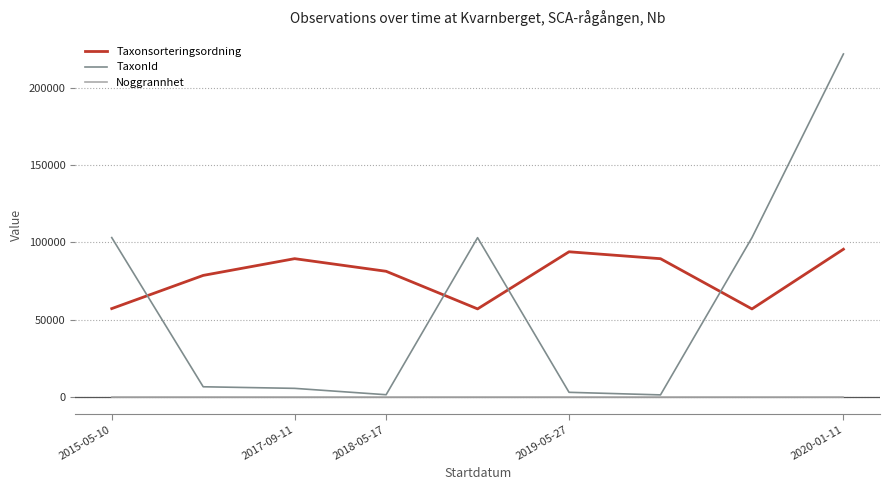

How many categories are shown in the chart?

9